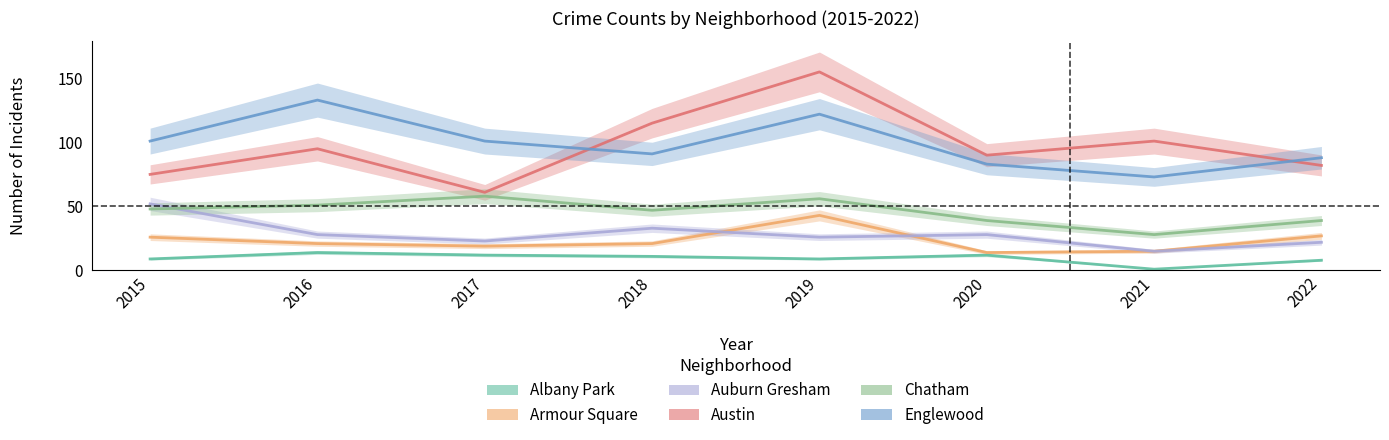

Reading left to right, extract all data points from this chart.

Albany Park: 9	14	12	11	9	12	1	8
Armour Square: 26	21	19	21	43	14	15	27
Auburn Gresham: 52	28	23	33	26	28	15	22
Austin: 75	95	61	115	155	90	101	82
Chatham: 48	51	58	47	56	39	28	39
Englewood: 101	133	101	91	122	83	73	88